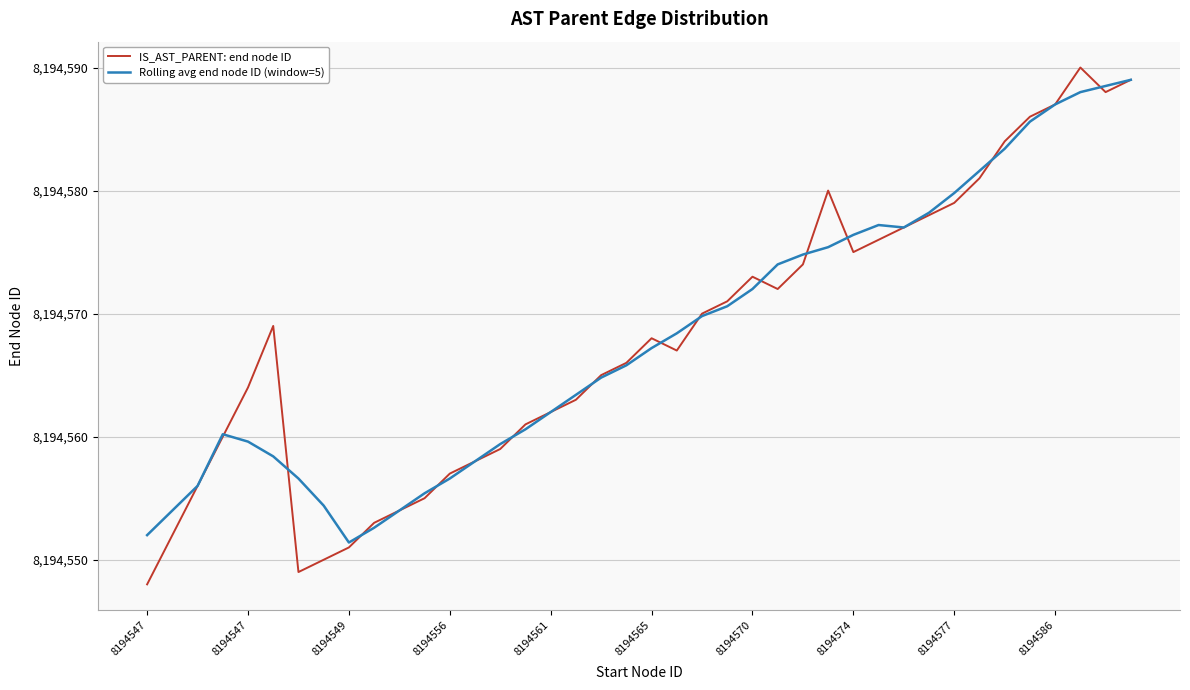

Which series has the widest spread of values?

IS_AST_PARENT: end node ID